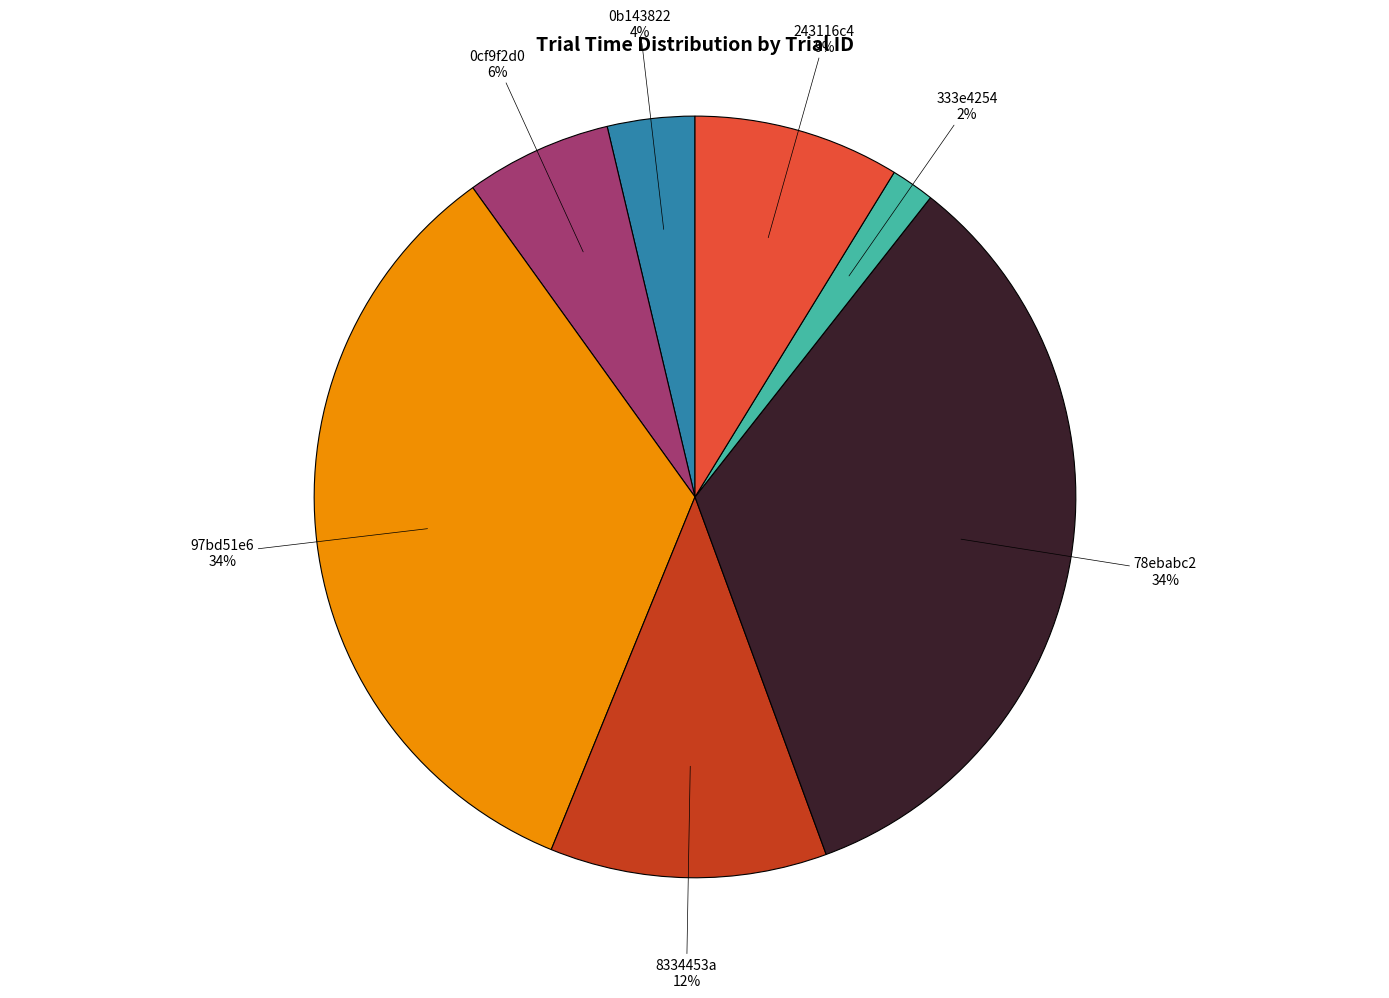

Is there any slice that represents more than half of the pie?

No